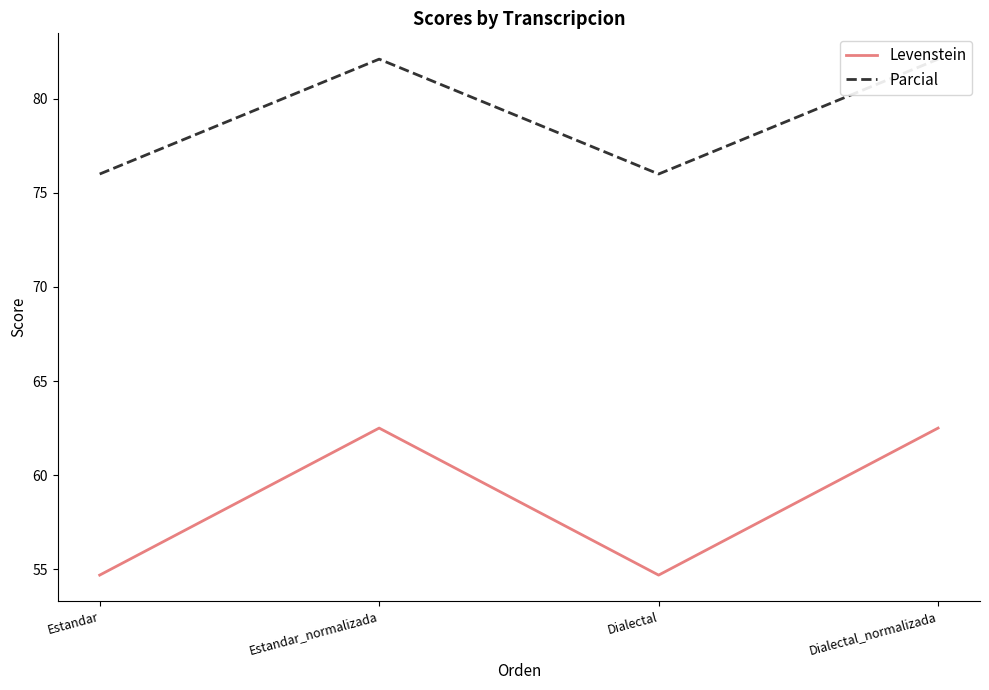

Which category has the lowest value across all series?

Estandar